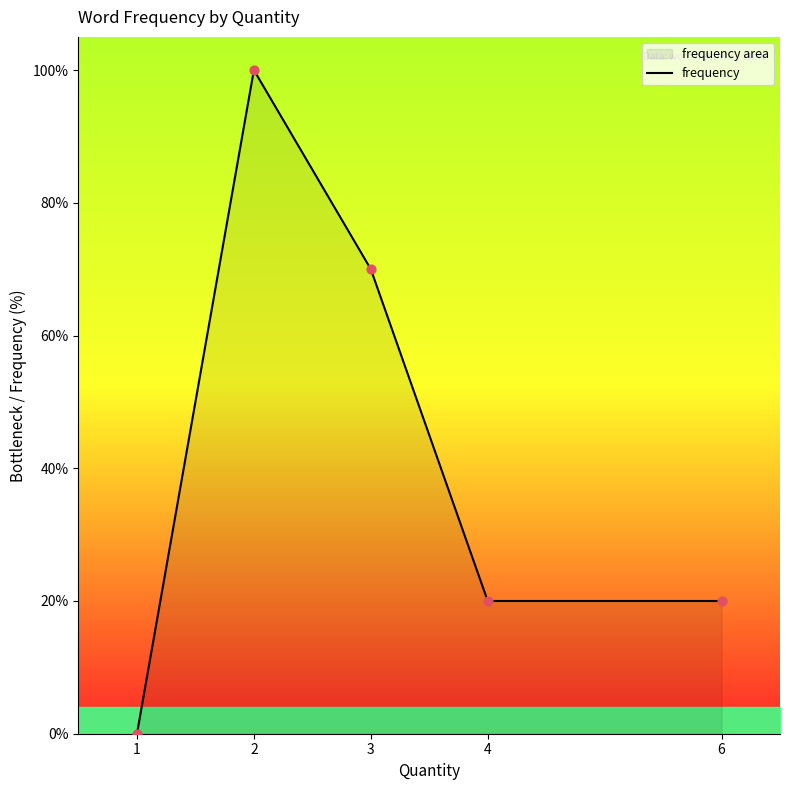

What is the change in value from 2 to 3?

-30.0